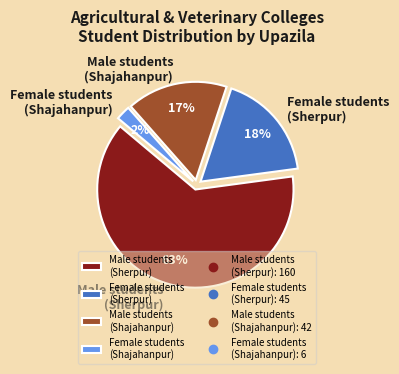

Combined, do Female students (Shajahanpur) and Female students (Sherpur) account for over 50%?

No